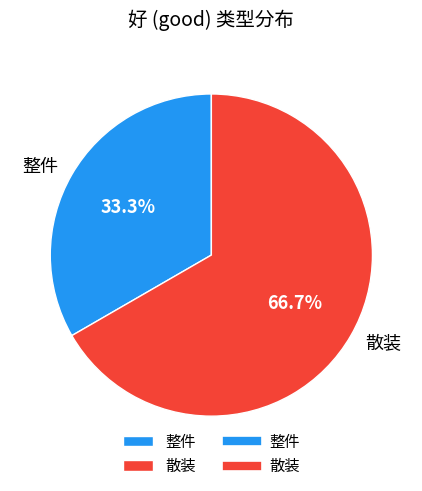

Which slice is the smallest?

整件